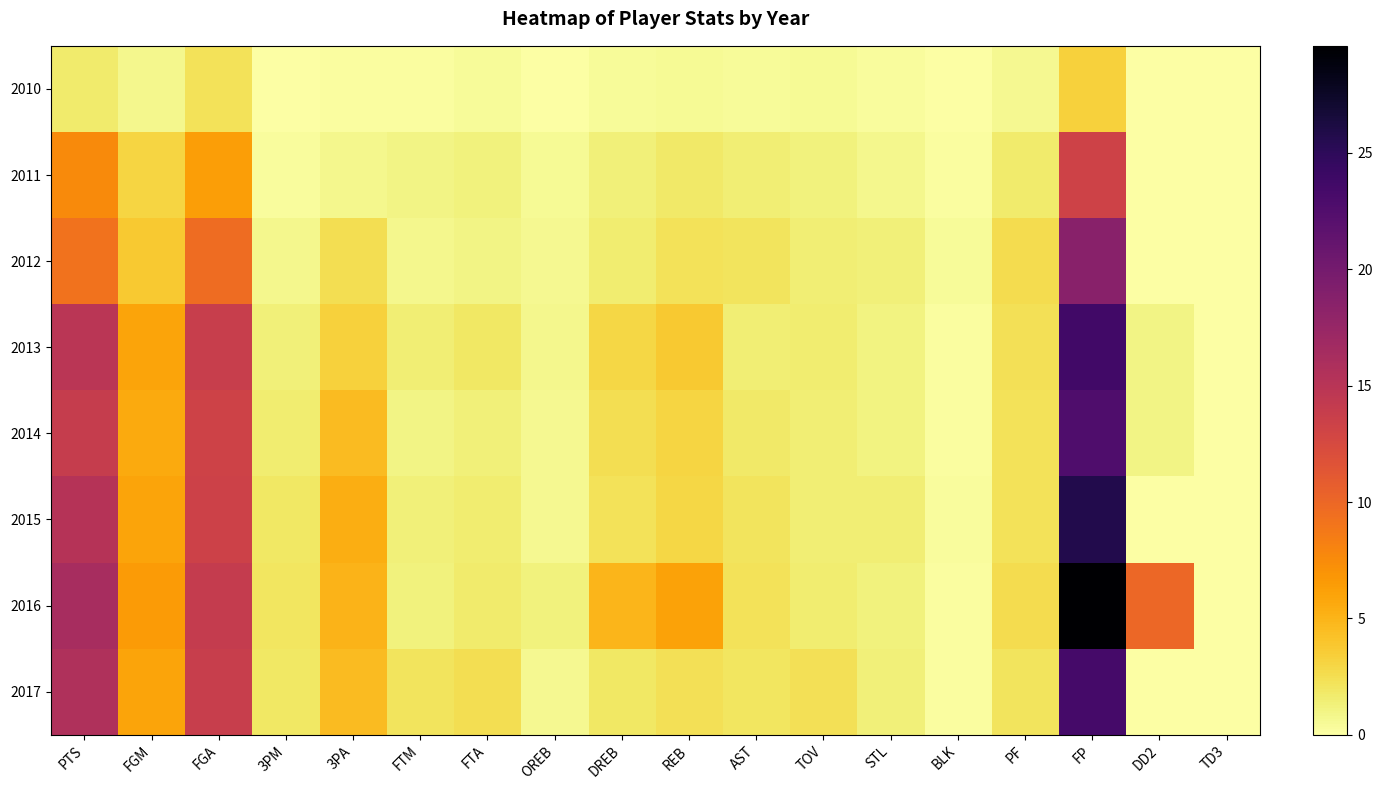

Which series has the largest range (max minus min)?

2016